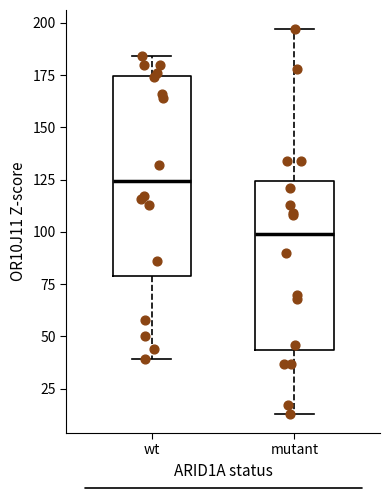

Reading left to right, read every box against the y-axis: the position of its median line, the range the box covers, and the ends of its whiskers. The values are not printed on the chart, so give them approximately, as read against the axis.

wt: median 125, box 80 to 175, whiskers 40 to 185
mutant: median 100, box 45 to 125, whiskers 15 to 195